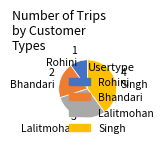

Do Bhandari and Singh together represent more than half of the pie?

Yes